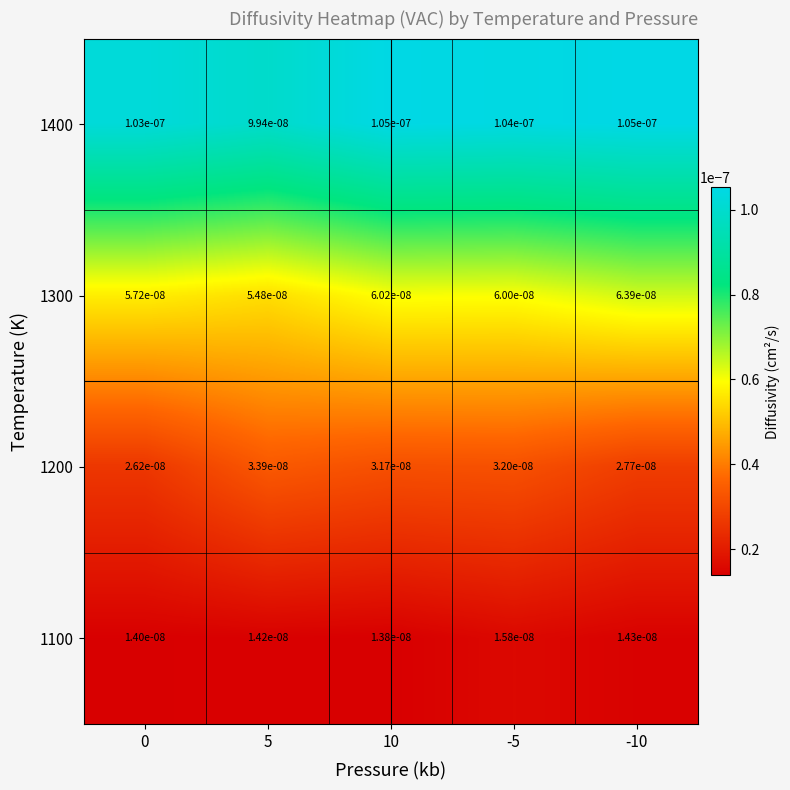

Is the value of 1100 at 10 greater than the value of 1200 at 5?

No